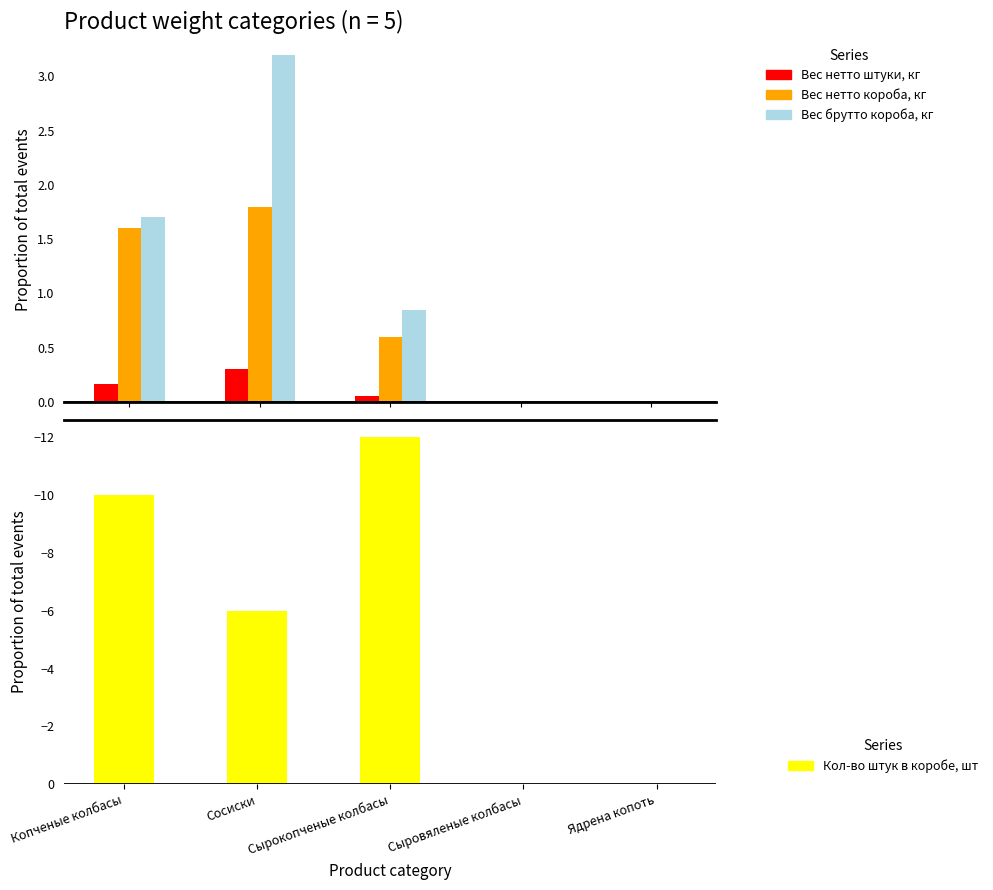

Reading left to right, extract all data points from this chart.

Вес нетто штуки, кг: Копченые колбасы=0.2	Сосиски=0.3	Сырокопченые колбасы=0.1	Сыровяленые колбасы=0.0	Ядрена копоть=0.0
Вес нетто короба, кг: Копченые колбасы=1.6	Сосиски=1.8	Сырокопченые колбасы=0.6	Сыровяленые колбасы=0.0	Ядрена копоть=0.0
Вес брутто короба, кг: Копченые колбасы=1.7	Сосиски=3.2	Сырокопченые колбасы=0.8	Сыровяленые колбасы=0.0	Ядрена копоть=0.0
Кол-во штук в коробе, шт: Копченые колбасы=-10.0	Сосиски=-6.0	Сырокопченые колбасы=-12.0	Сыровяленые колбасы=0.0	Ядрена копоть=0.0